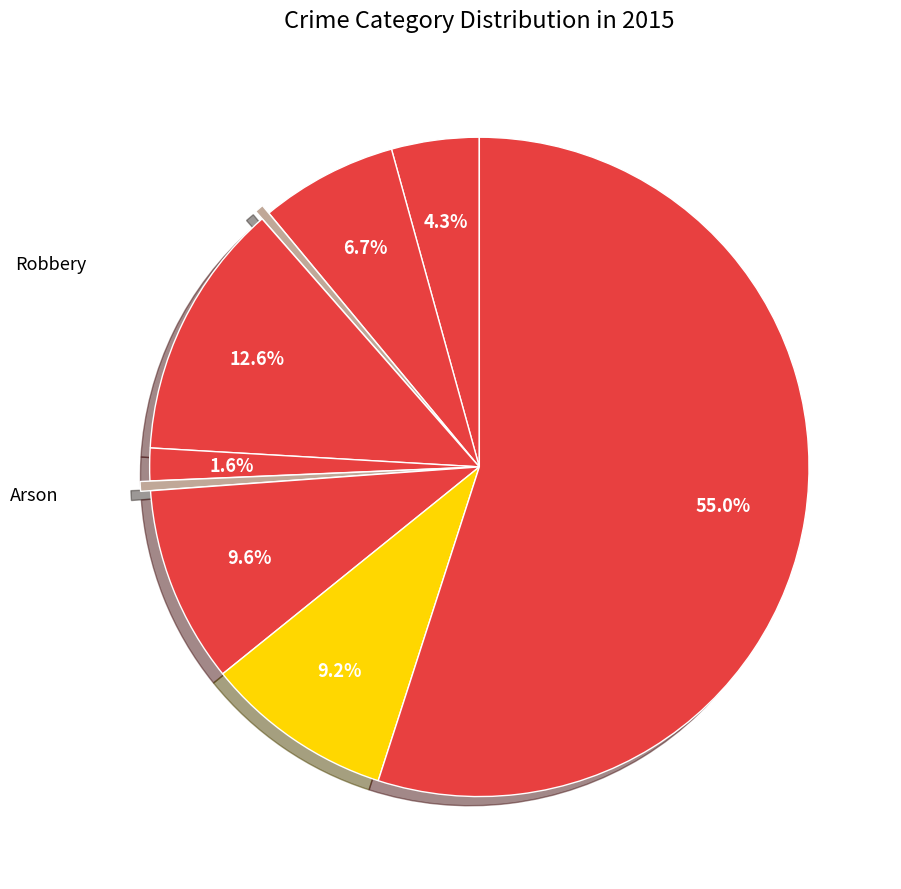

How many segments does this pie chart have?

9